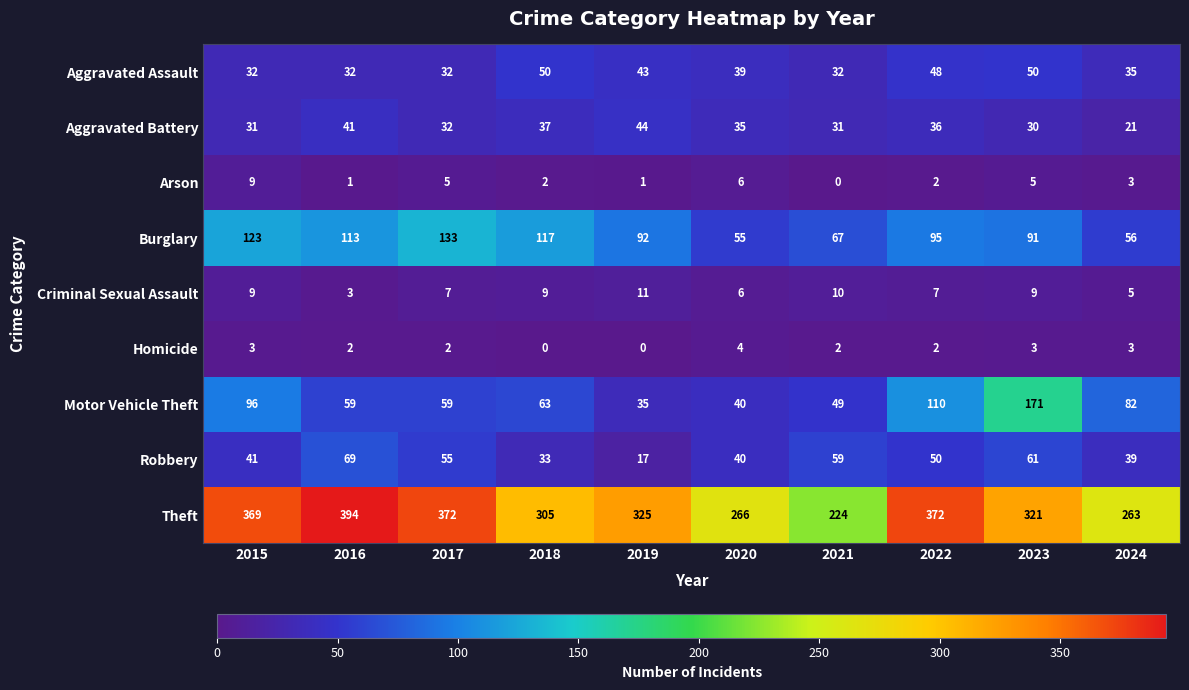

How many data points in Theft are less than 325?

5